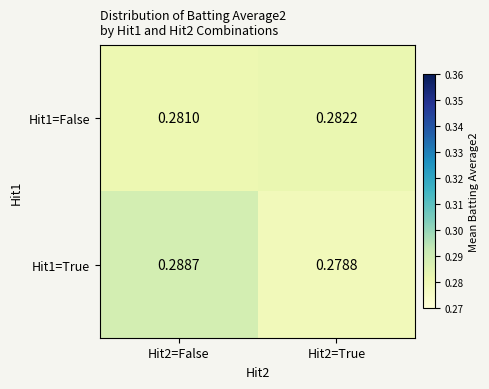

Is the value of Hit1=True at Hit2=True greater than the value of Hit1=False at Hit2=False?

No